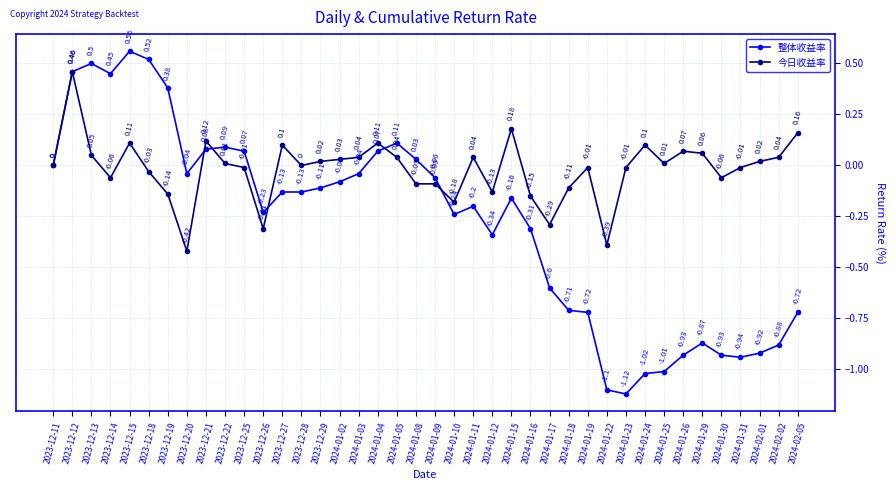

What is the label of the 16th point from the right?

2024-01-15